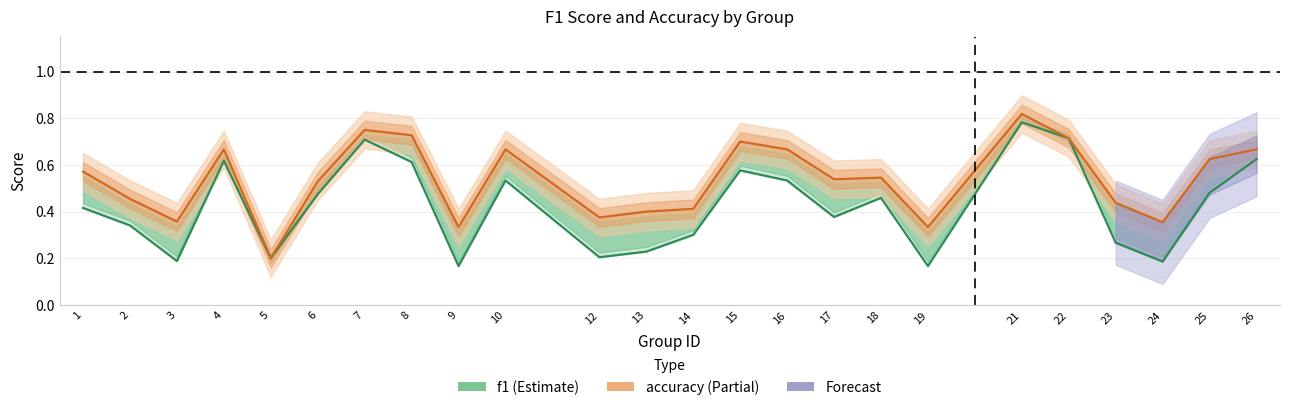

True or false: f1 and accuracy intersect in this chart.

False